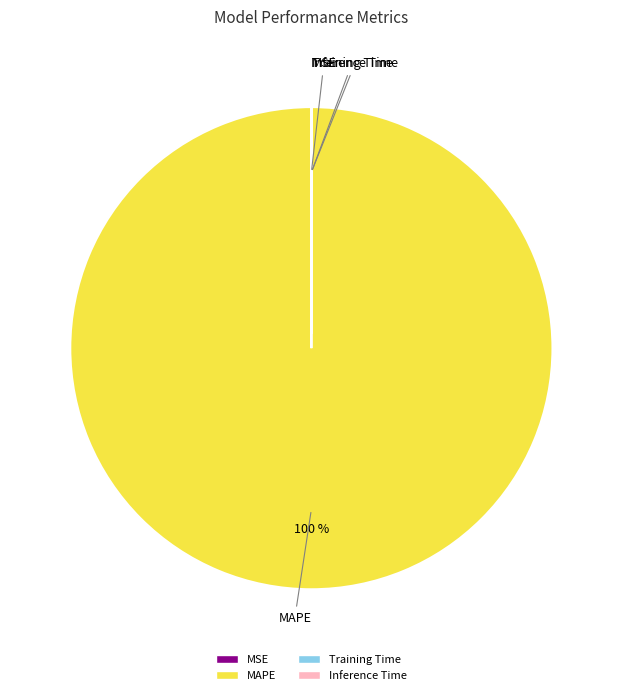

To the nearest percent, what percentage of the pie is MAPE?

100%